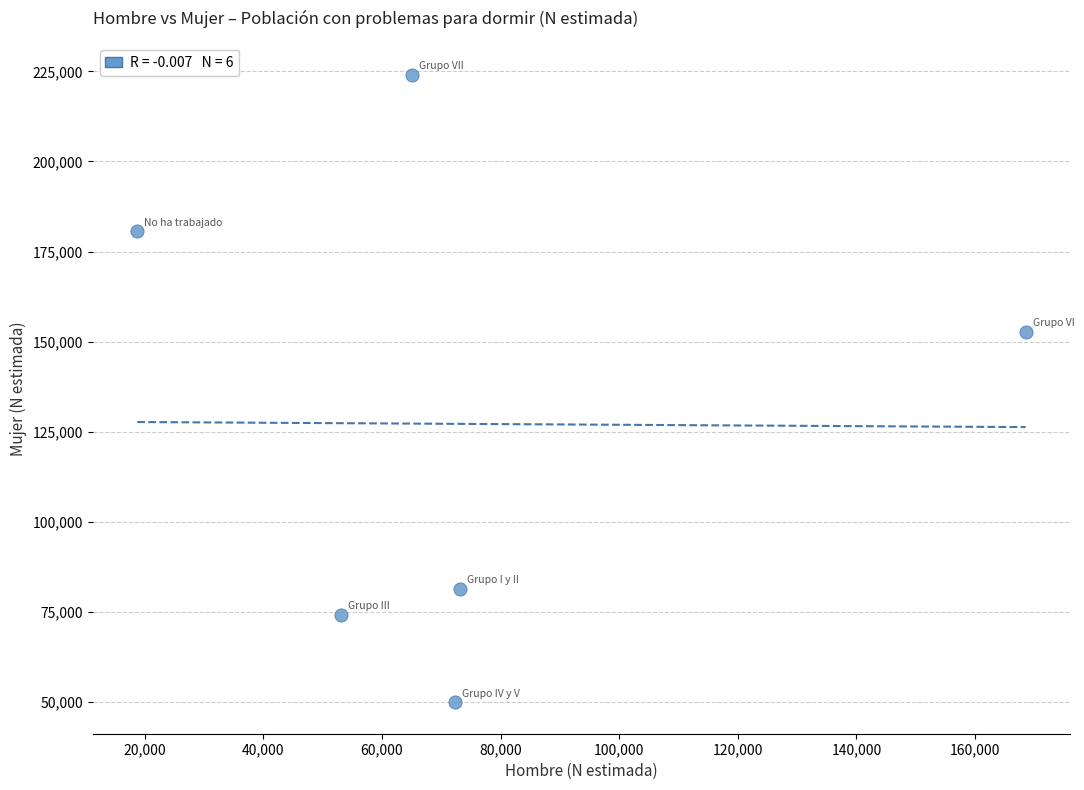

What Y value in the scatter plot is closest to 136945?

152795